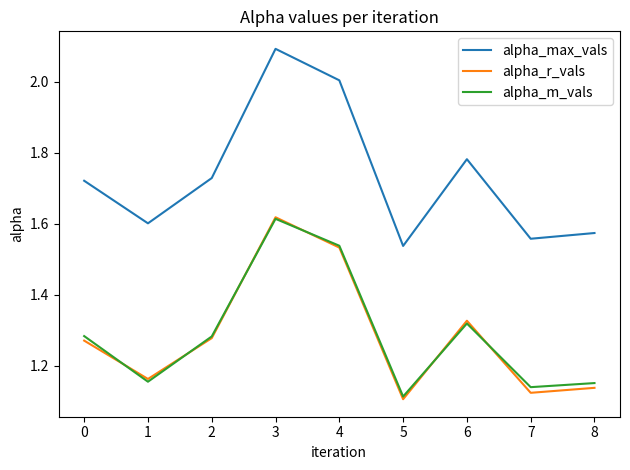

How many lines are shown in the chart?

3